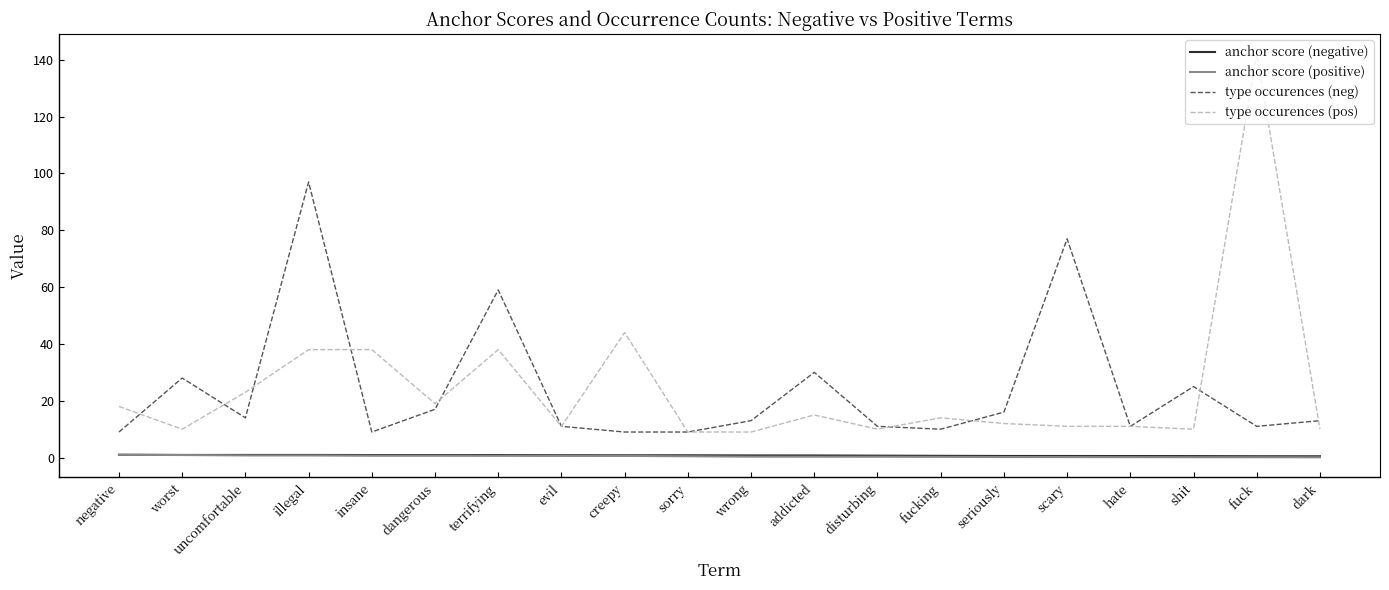

What value does the anchor score (negative) series have at sorry?

0.8